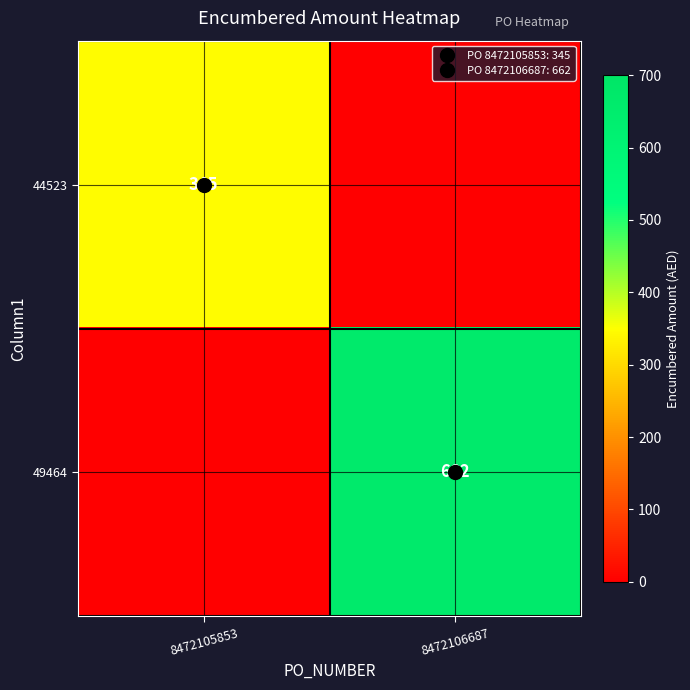

What is the sum of the 44523 values at 8472106687 and 8472105853?

345